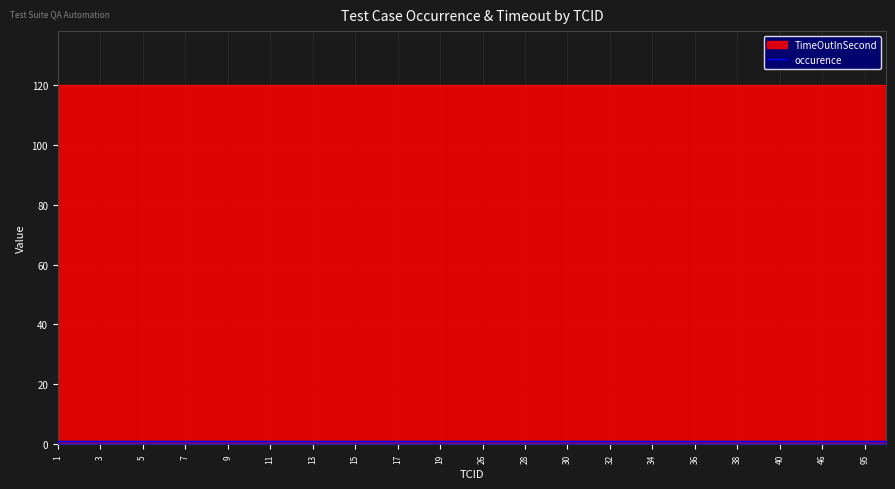

Where is occurence nearest to the value 1?

1